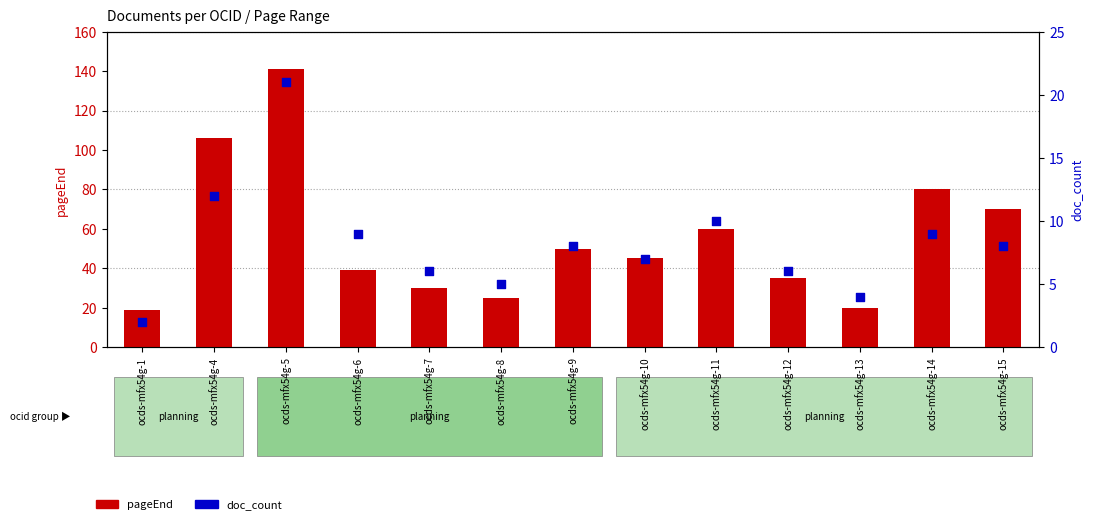

Is the value of pageEnd at ocds-mfx54g-13 greater than the value of doc_count at ocds-mfx54g-10?

Yes